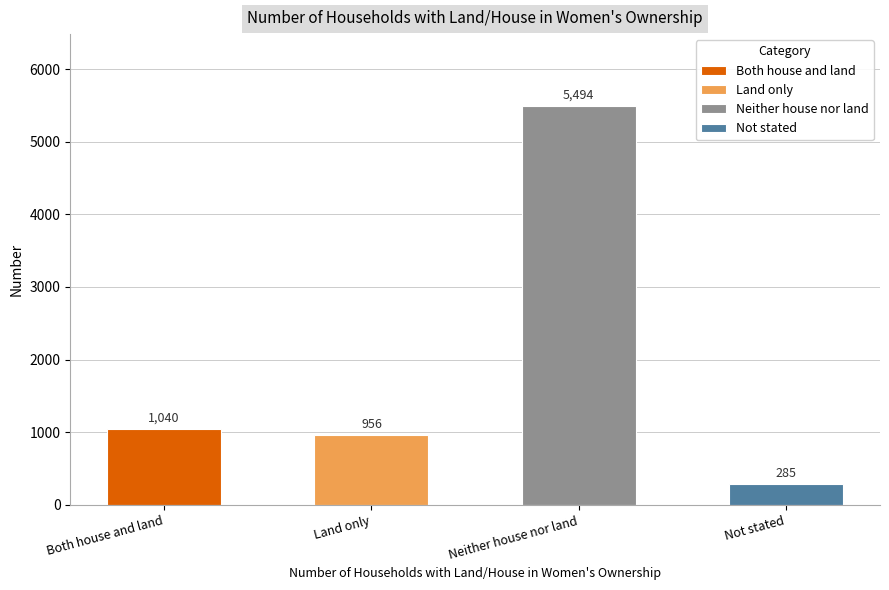

List the labels in order of value, smallest first.

Not stated, Land only, Both house and land, Neither house nor land